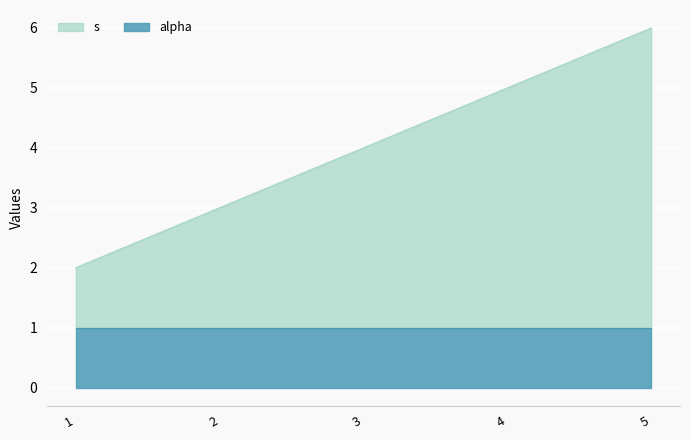

What is the maximum value shown in the chart?

6